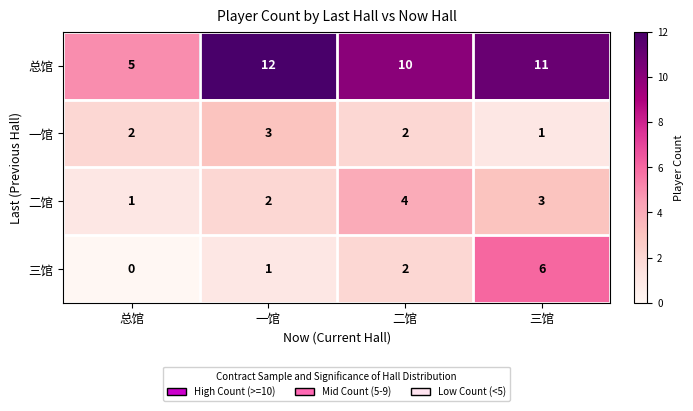

Reading right to left, transcribe all the data shown in this chart.

总馆: 11	10	12	5
一馆: 1	2	3	2
二馆: 3	4	2	1
三馆: 6	2	1	0